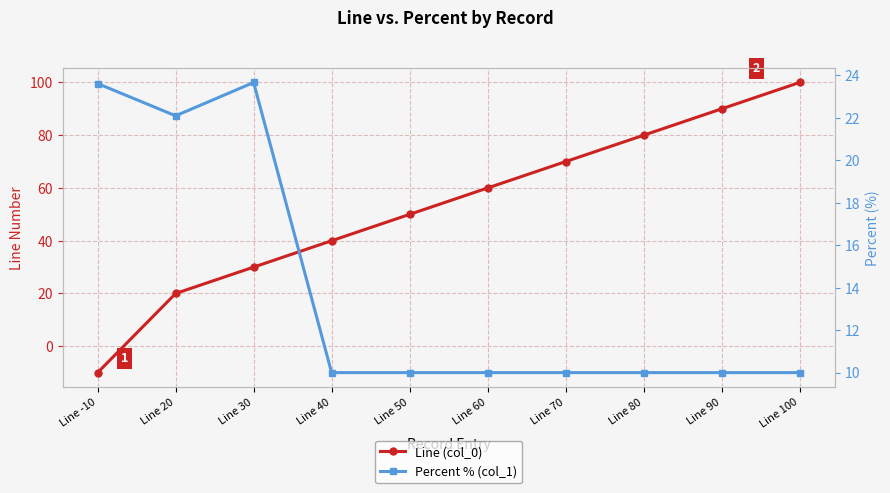

What is the spread (max minus min) of values at Line 40?

30.0